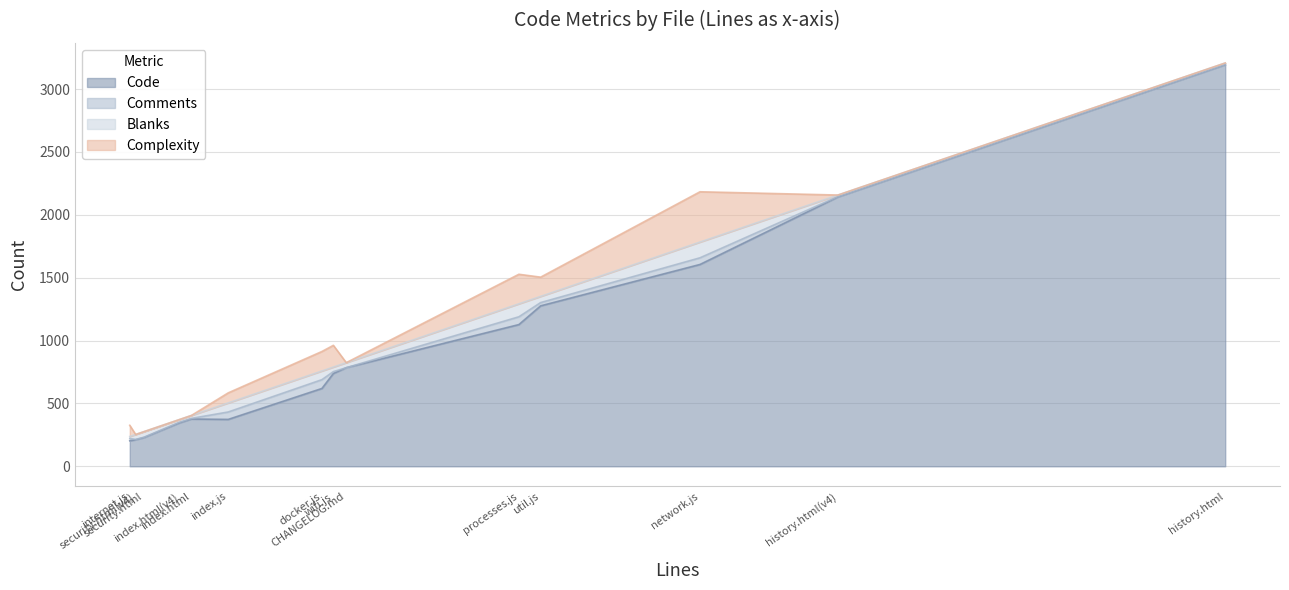

Reading left to right, what are all the values shown in this chart?

Code: wifi.js=738	util.js=1276	security.html=229	security.html(v4)=211	processes.js=1127	network.js=1605	internet.js=203	index.js=373	index.html=376	index.html(v4)=346	history.html(v4)=2142	history.html=3193	docker.js=619	CHANGELOG.md=784
Comments: wifi.js=15	util.js=26	security.html=3	security.html(v4)=3	processes.js=62	network.js=53	internet.js=18	index.js=59	index.html=5	index.html(v4)=5	history.html(v4)=3	history.html=3	docker.js=70	CHANGELOG.md=0
Blanks: wifi.js=36	util.js=49	security.html=44	security.html(v4)=39	processes.js=103	network.js=125	internet.js=16	index.js=72	index.html=23	index.html(v4)=21	history.html(v4)=12	history.html=11	docker.js=69	CHANGELOG.md=40
Complexity: wifi.js=173	util.js=153	security.html=0	security.html(v4)=0	processes.js=235	network.js=400	internet.js=89	index.js=80	index.html=0	index.html(v4)=0	history.html(v4)=0	history.html=0	docker.js=155	CHANGELOG.md=0